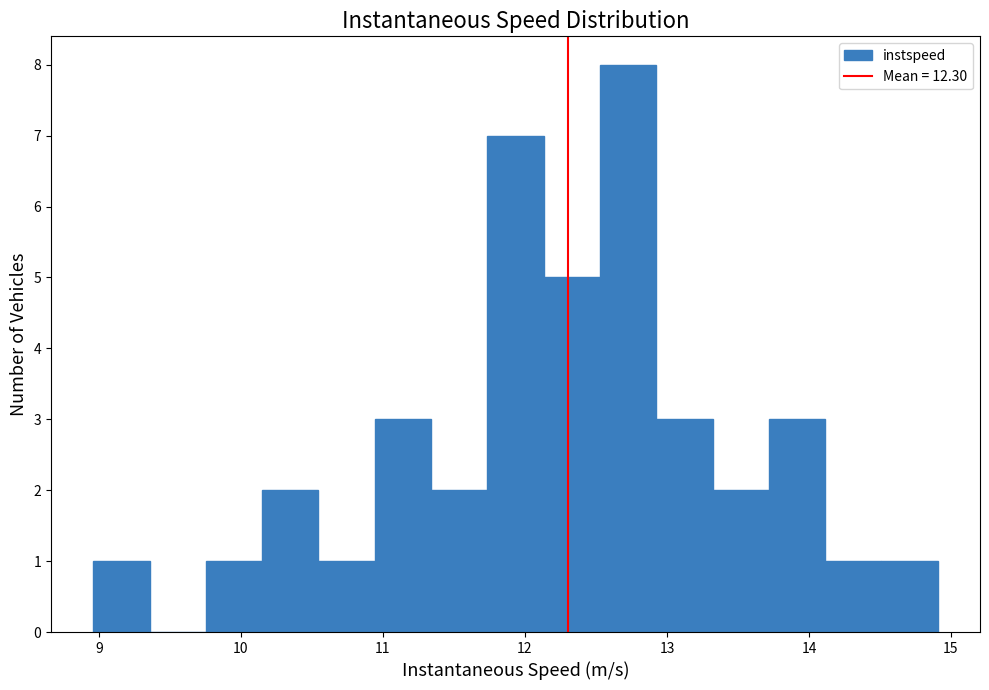

Around what value on the x-axis is the tallest bar? Give the approximate position of its centre, as read against the axis.

12.7